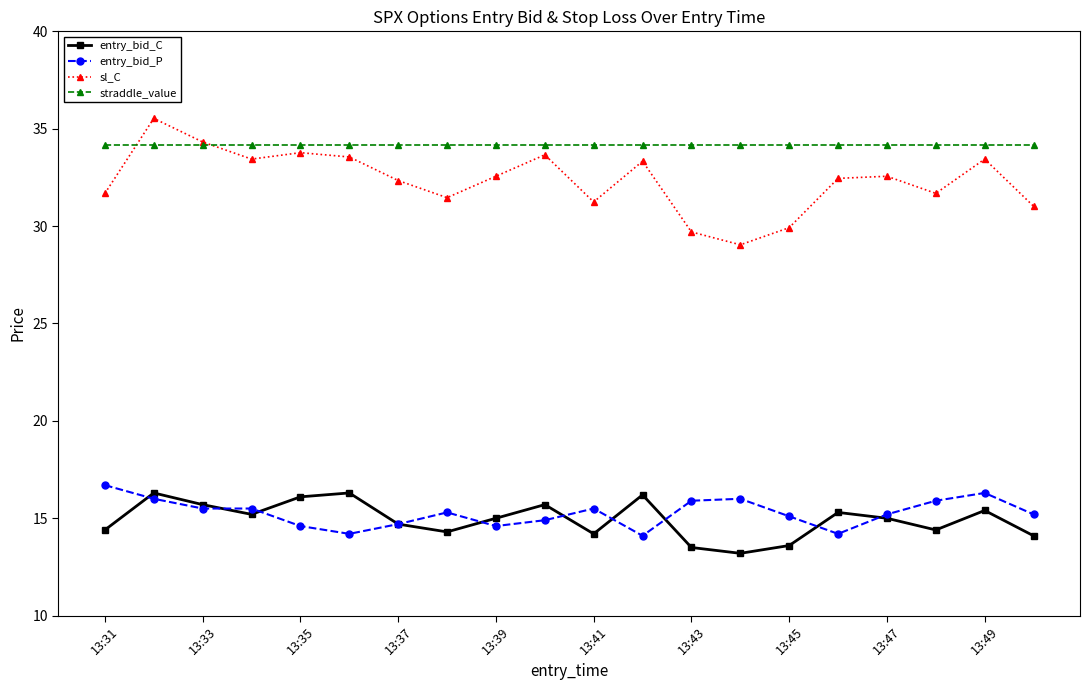

Count the number of categories in the chart.

20